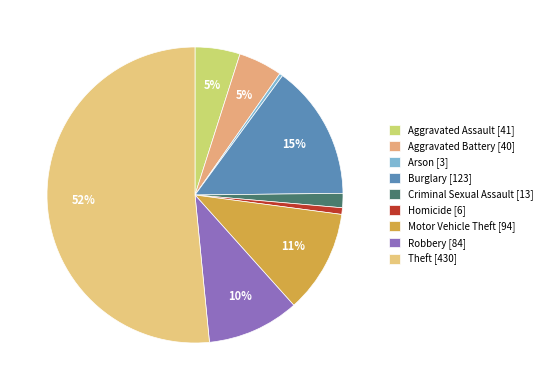

How many slices are in this pie chart?

9